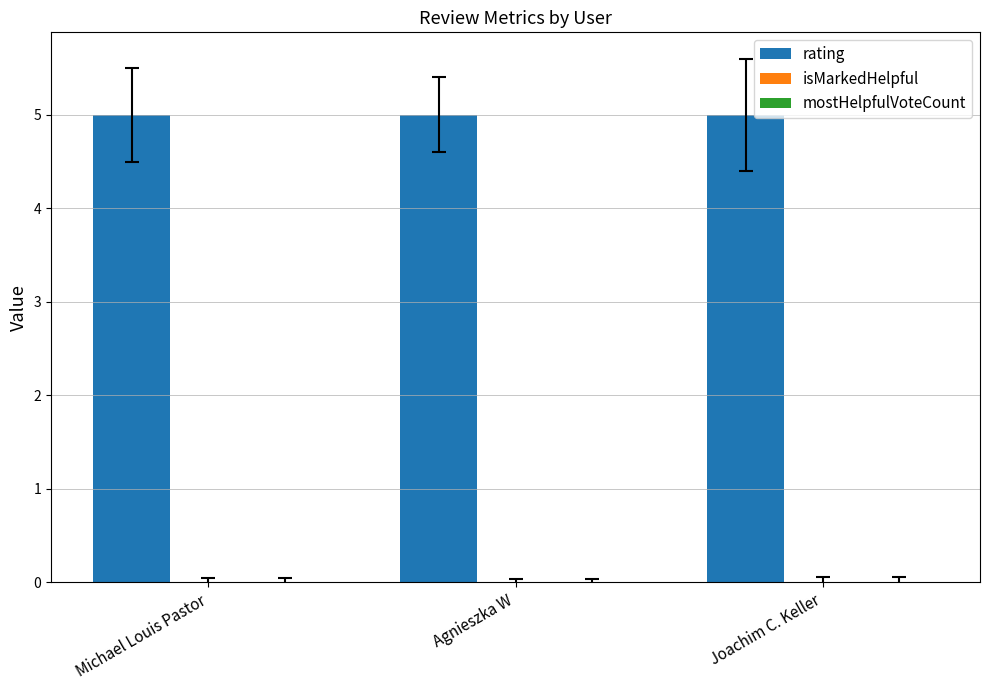

What is the highest value of the rating series?

5